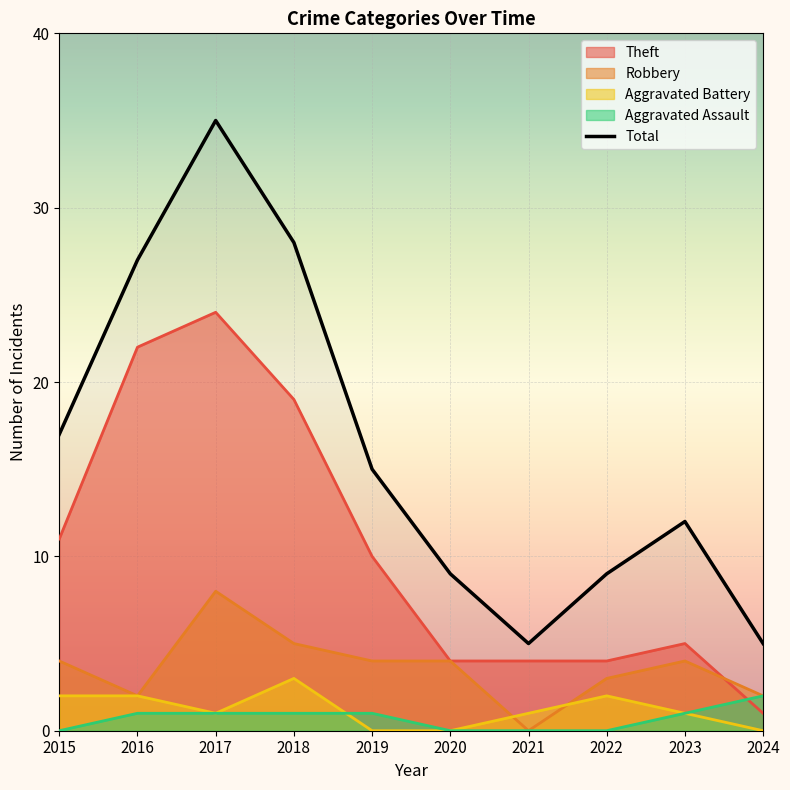

The chart shows a value of 35 at 2017. True or false?

True